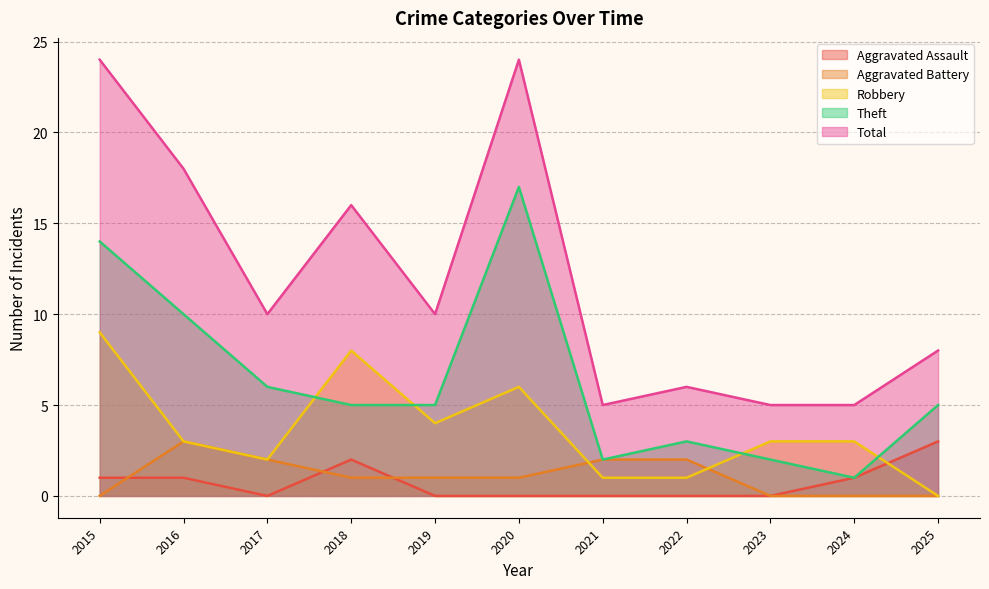

What is the maximum value shown in the chart?

24